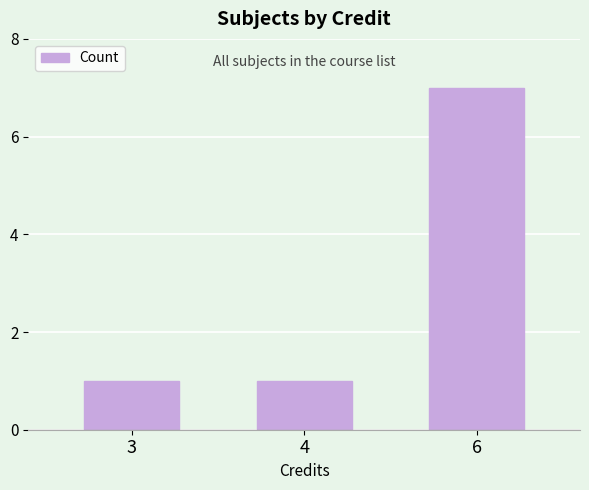

Which label corresponds to the largest value in the chart?

6